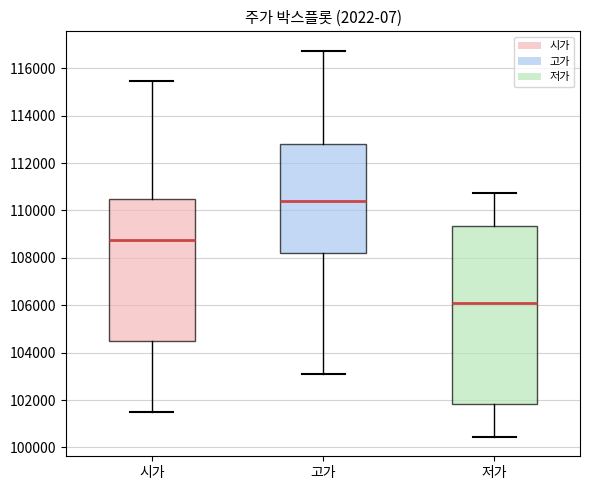

Which box is the tallest, from its lower edge to its upper edge?

저가